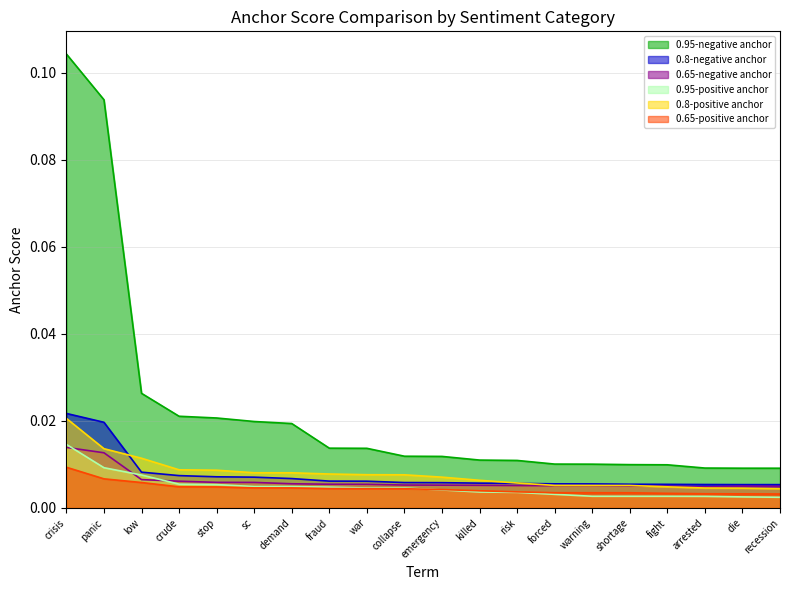

Which series has the widest spread of values?

0.95-negative anchor